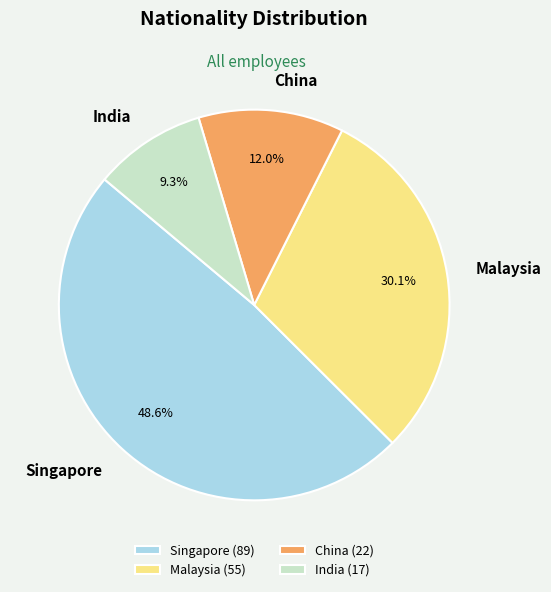

To the nearest percent, what is the combined percentage of China and Malaysia?

42%